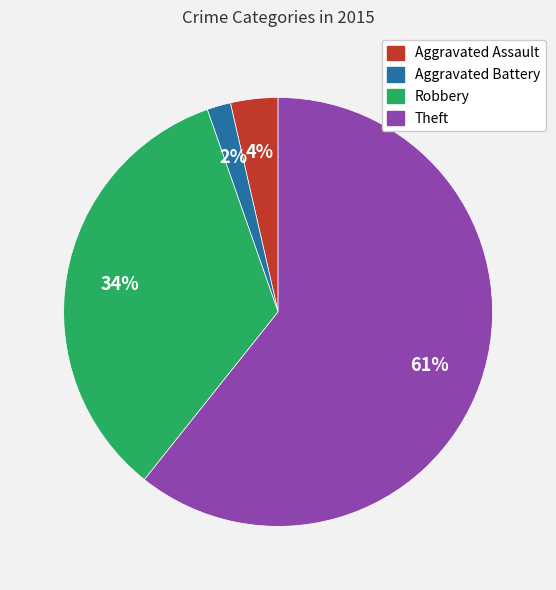

Is there any slice that represents more than half of the pie?

Yes